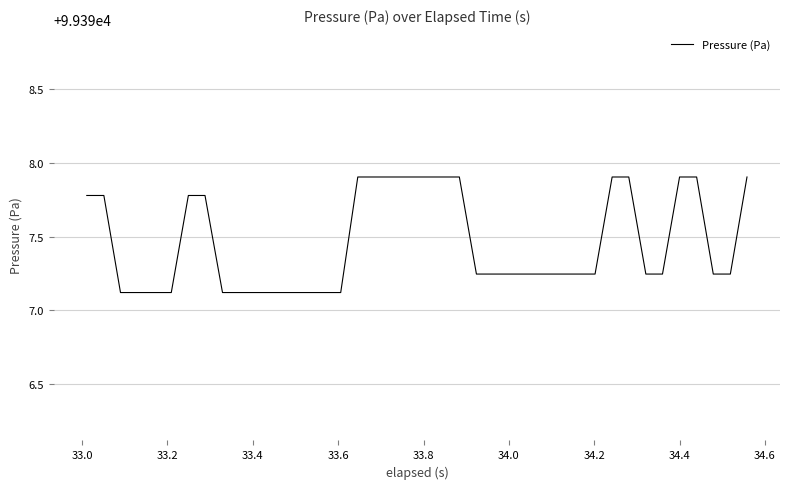

What is the difference between the maximum and minimum values?

0.8